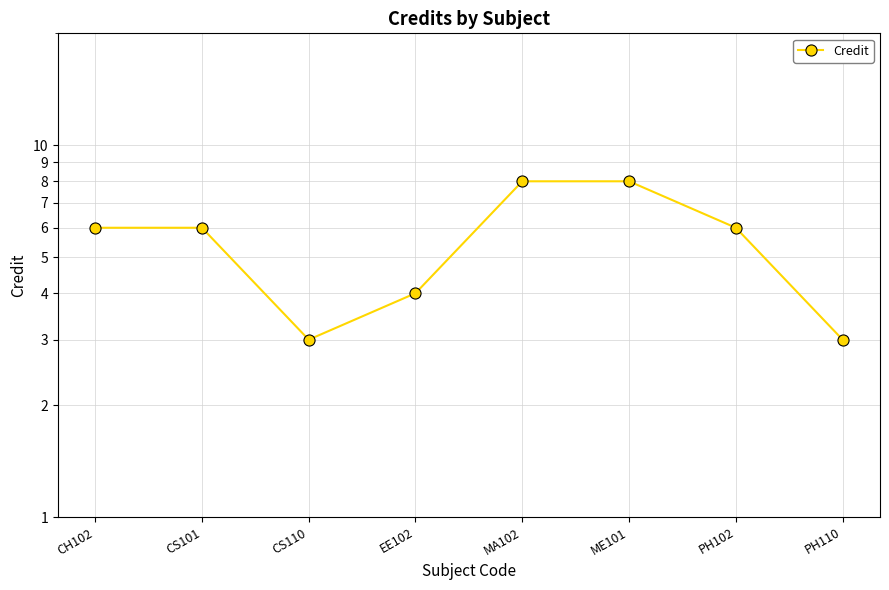

What is the approximate value at PH110?

3